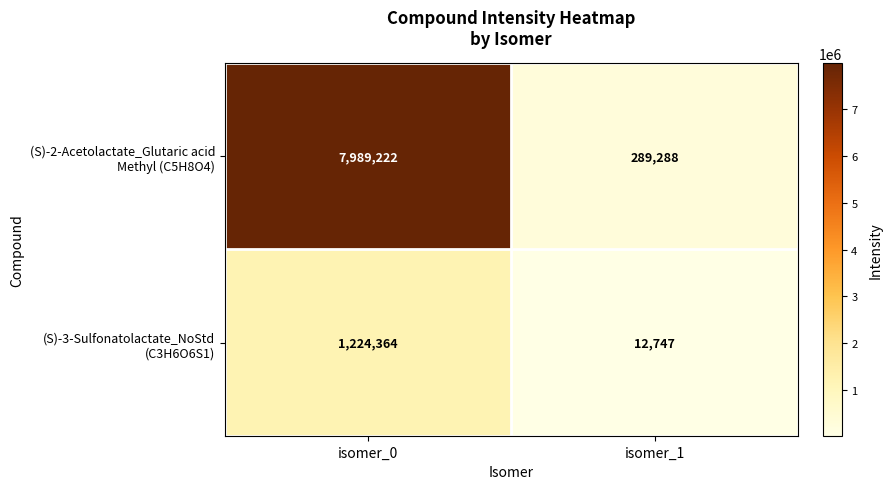

At how many categories does at least one series exceed 7933763?

1